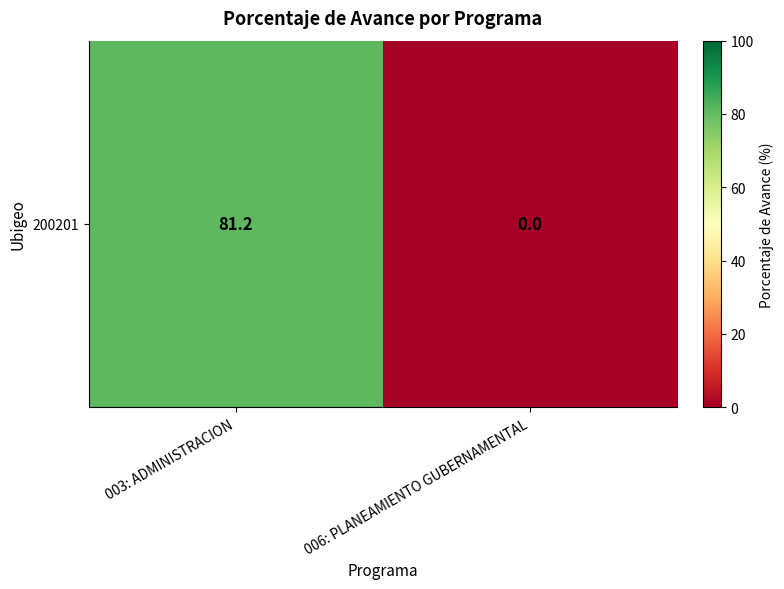

What is the difference between the values at 006: PLANEAMIENTO GUBERNAMENTAL and 003: ADMINISTRACION?

81.2